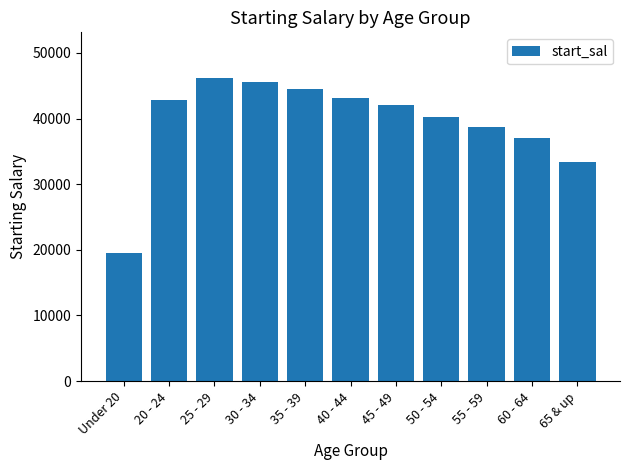

How many values are below 42025?

5